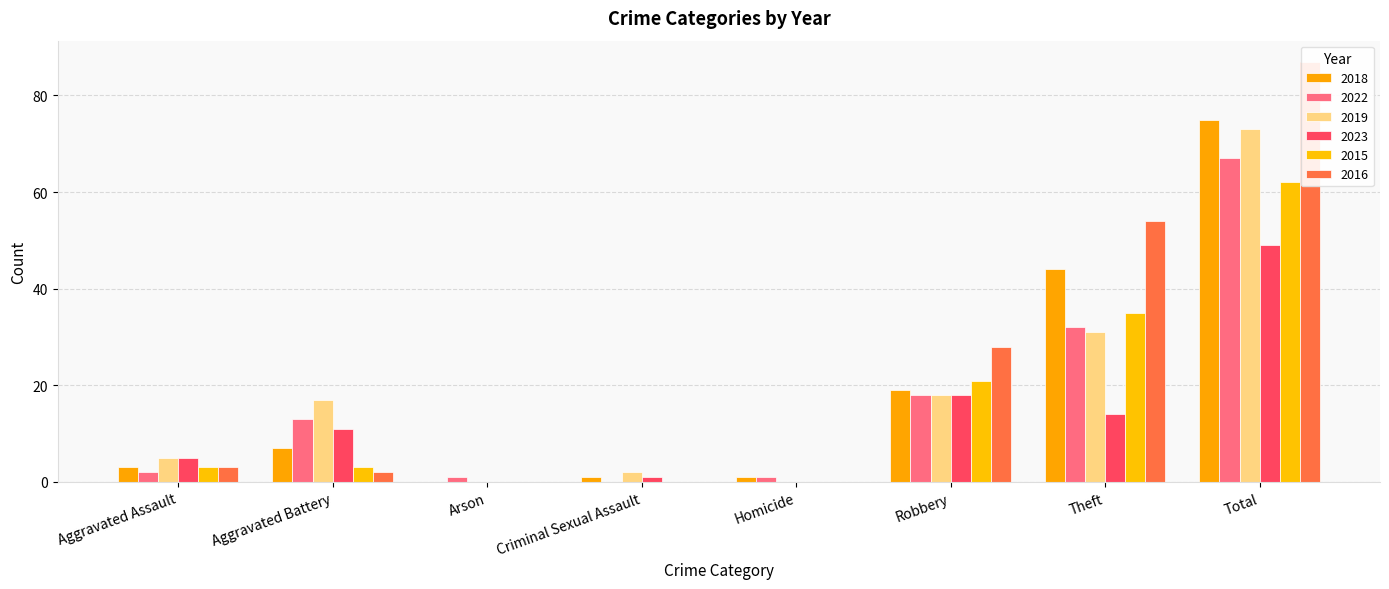

Which series has the widest spread of values?

2016